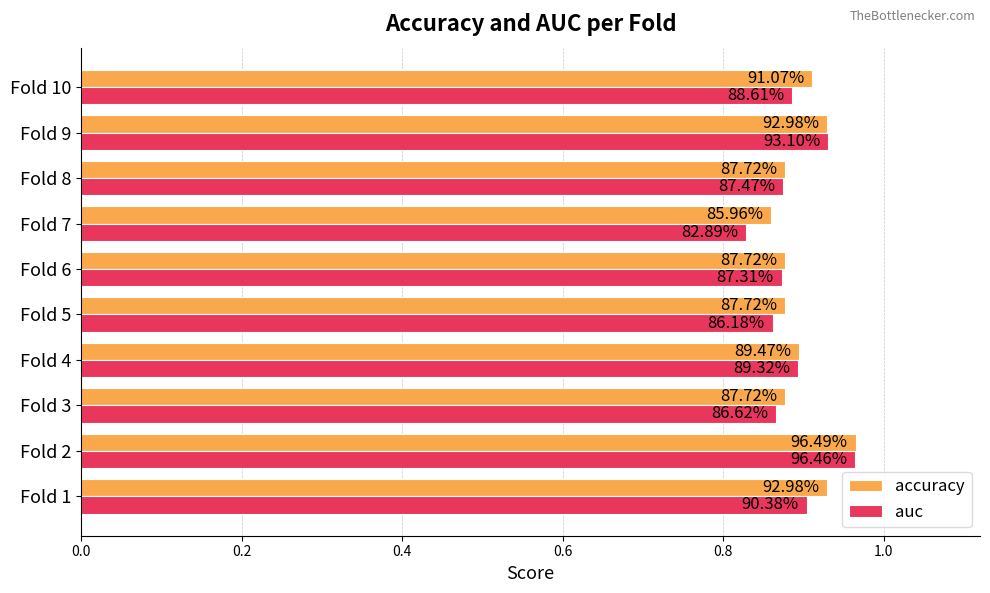

What are all the series names shown in the legend?

accuracy, auc